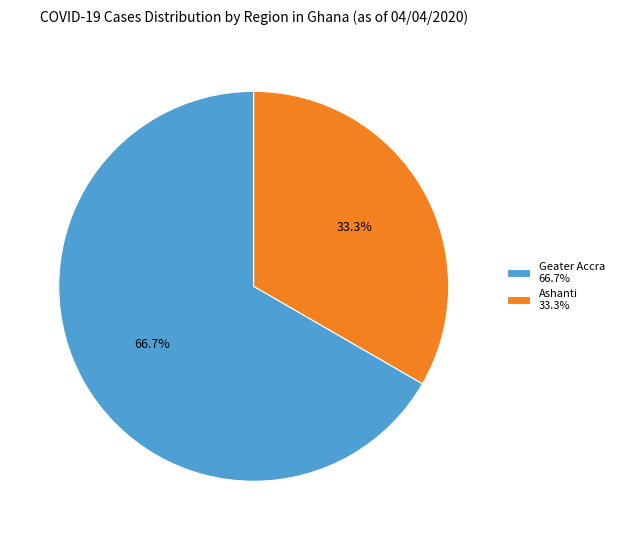

What portion of the pie excludes Geater Accra 66.7%?

33.3%